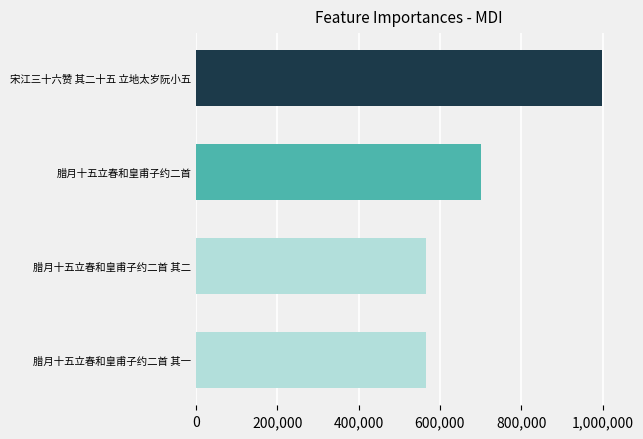

What is the average value?

707996